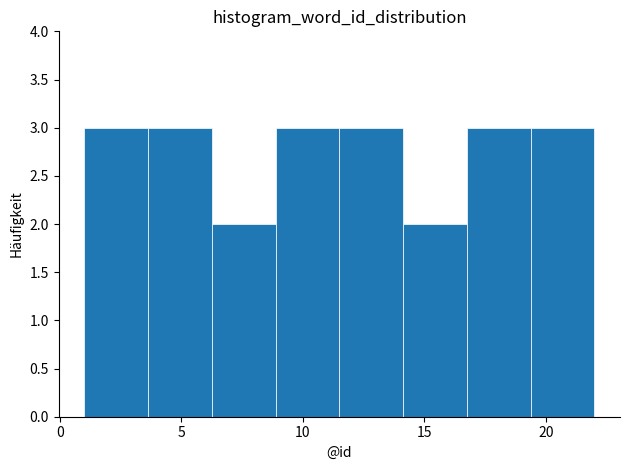

What is the height of the bar covering 19.5 to 22.0 on the x-axis? Neither the bar edges nor the heights are printed on the chart, so give them approximately, as read against the axes.

3